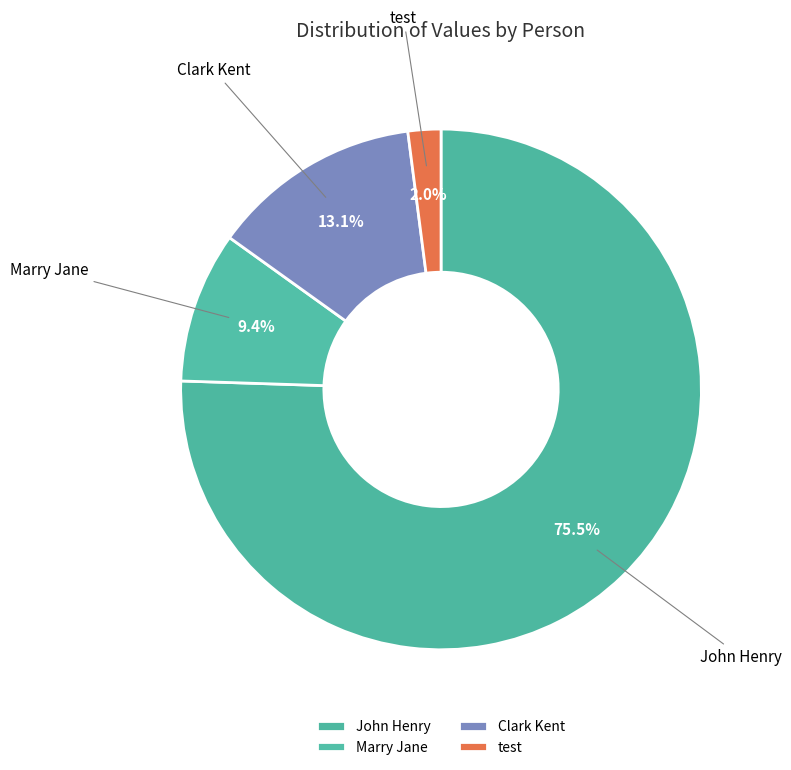

Do Marry Jane and John Henry together represent more than half of the pie?

Yes